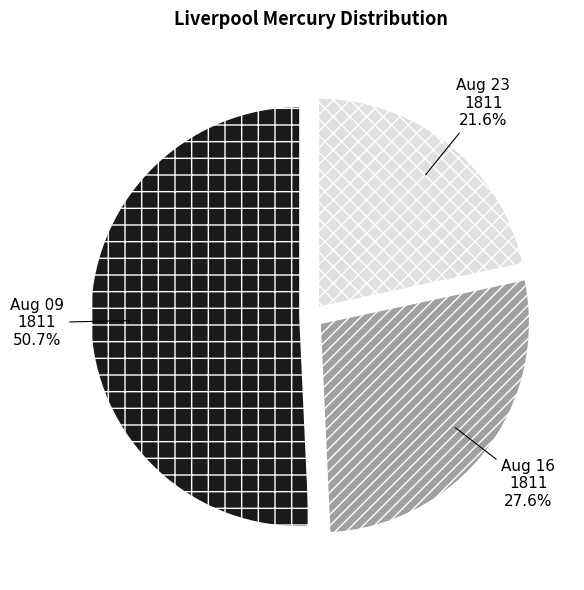

Does any single category account for the majority?

Yes